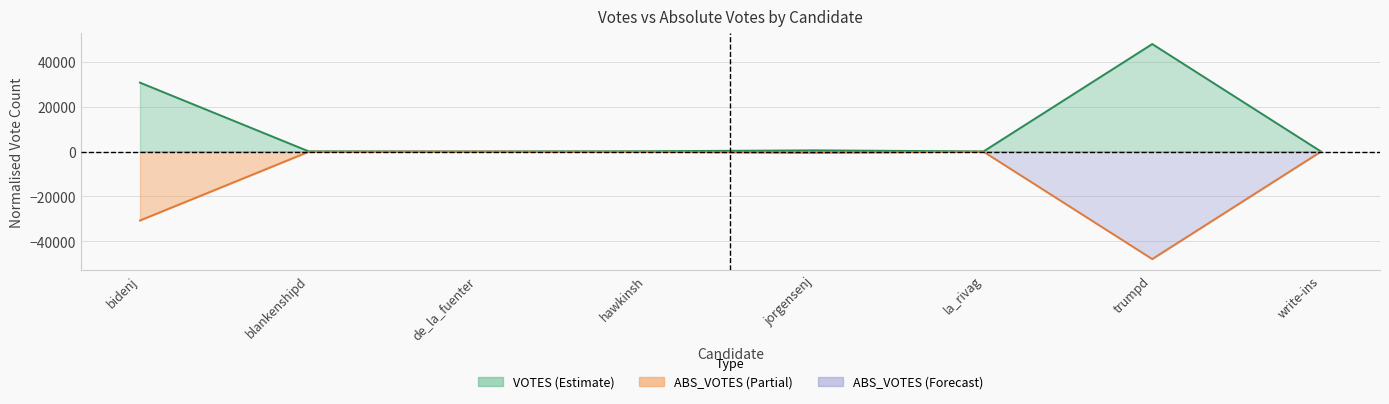

What is the sum of all ABS_VOTES centre values?

-79505.5